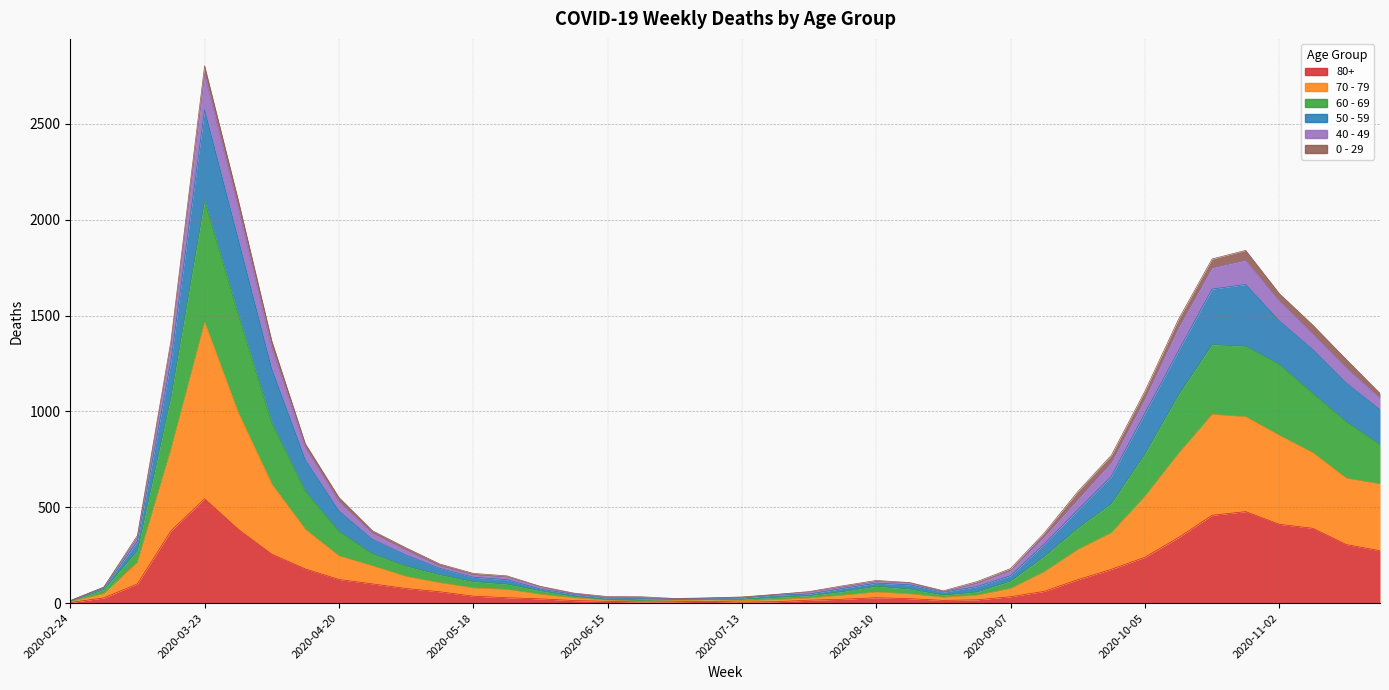

At which category does the chart reach its peak across all series?

2020-03-23